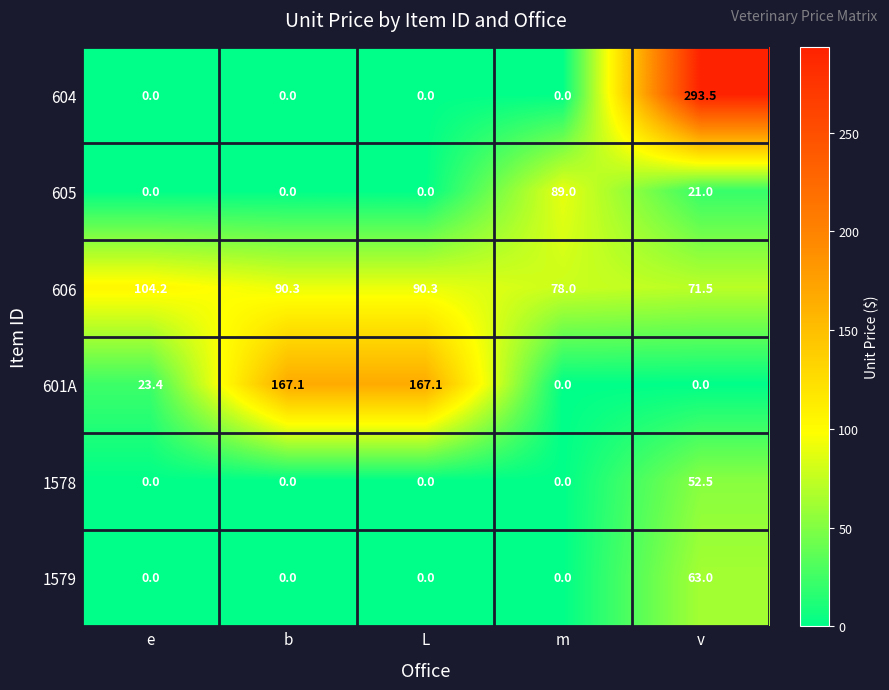

What is the sum of all 606 values?

434.3